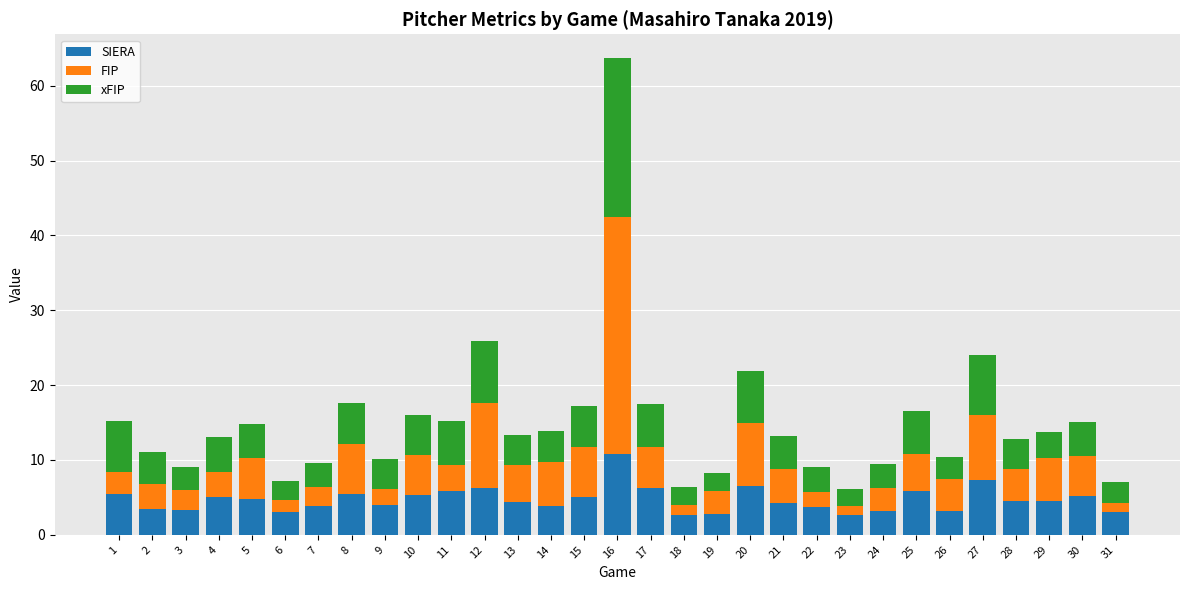

The SIERA series shows 3.9 at 9. True or false?

True